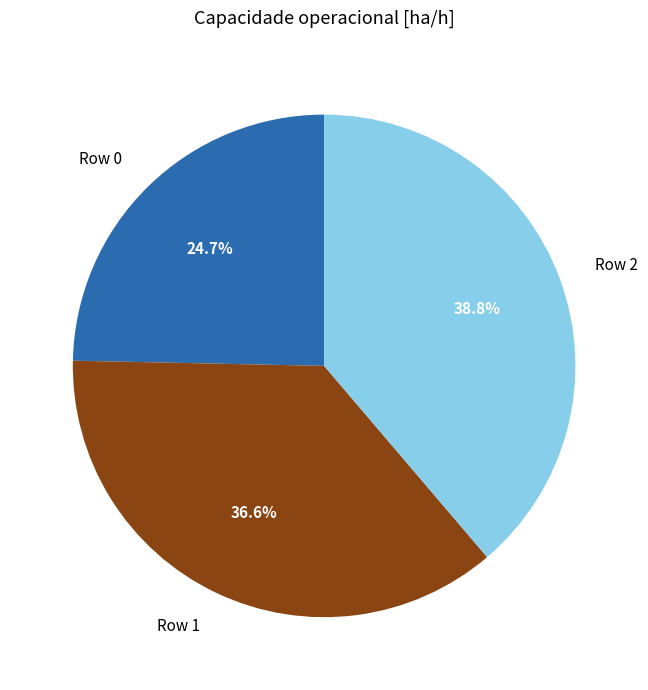

To the nearest percent, what percentage of the pie is Row 1?

37%